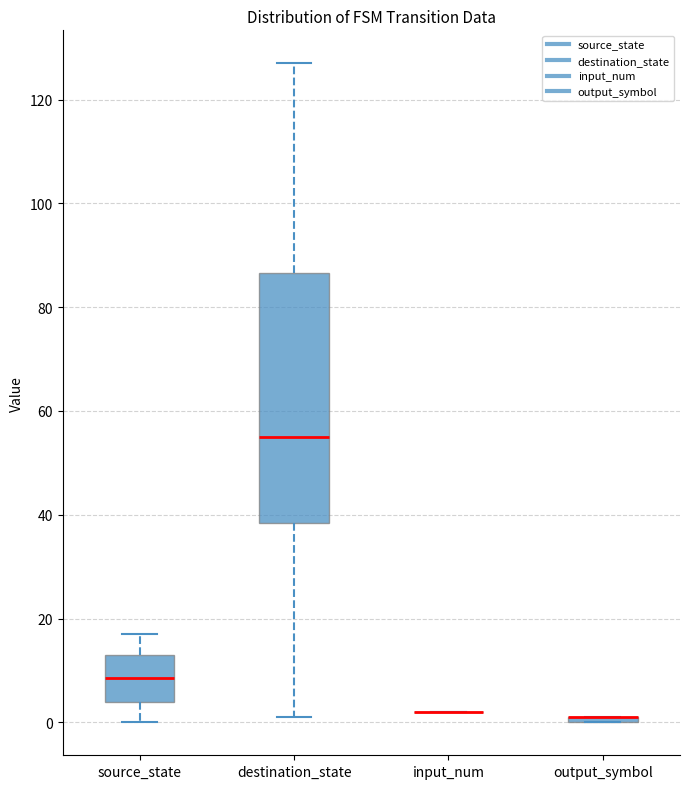

Where does the lower whisker of the box for source_state end on the y-axis? The values are not printed on the chart, so give them approximately, as read against the axis.

0